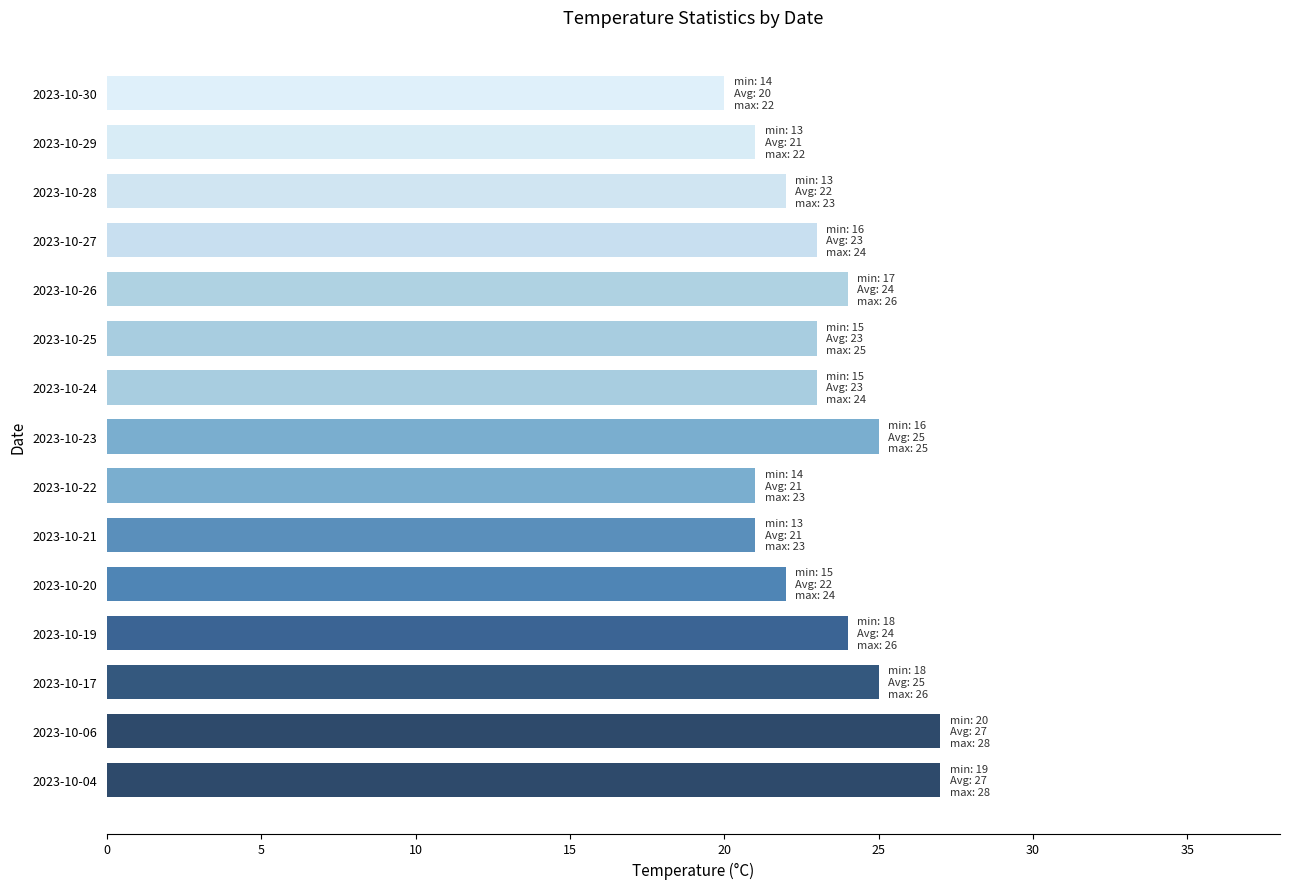

What is the difference between the maximum and minimum values?

7